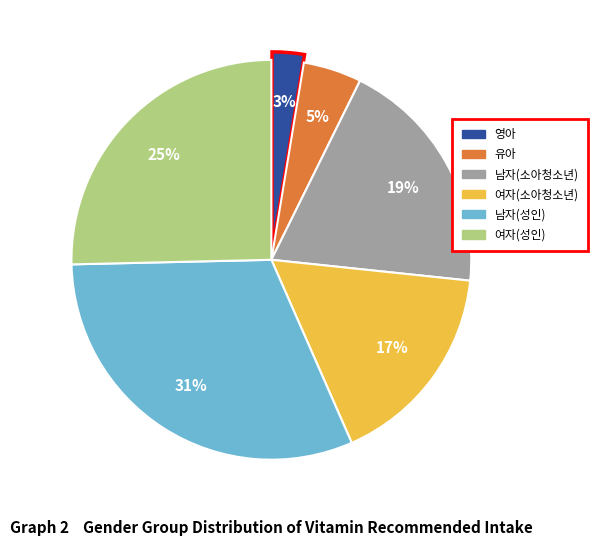

How many slices are in this pie chart?

6